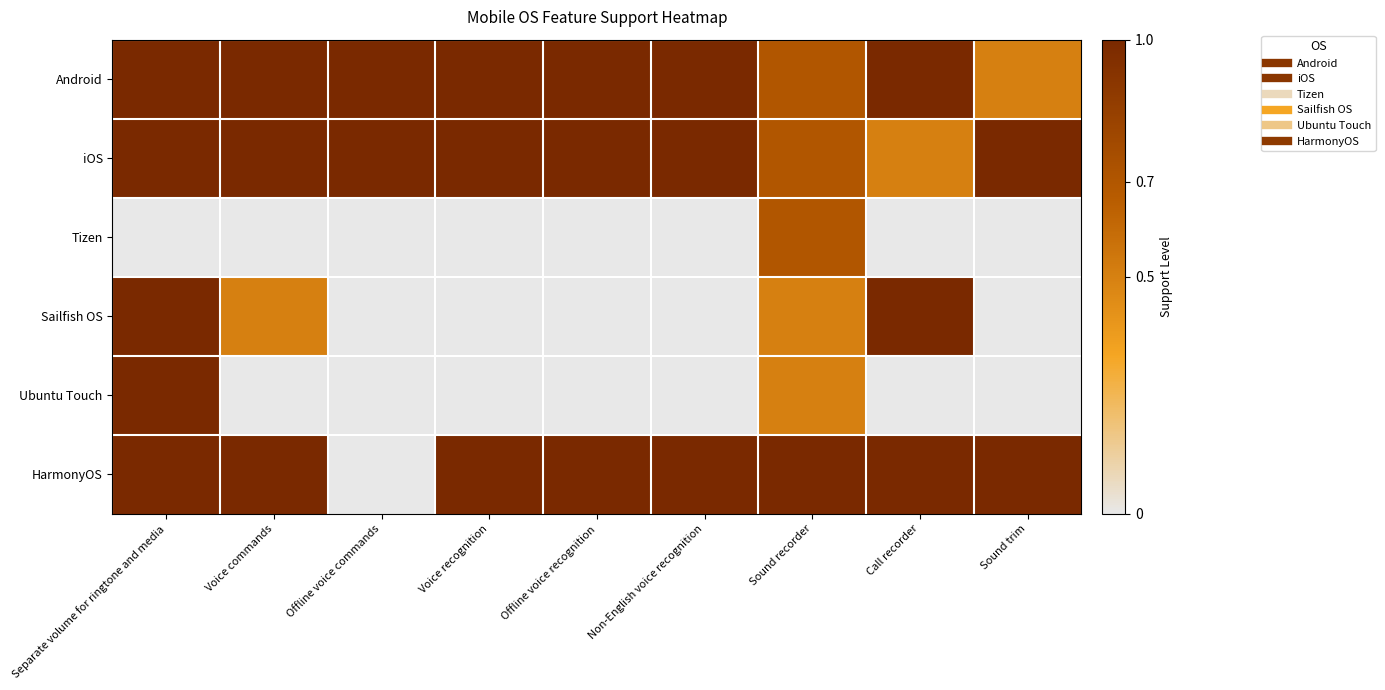

What is the maximum value shown in the chart?

1.0